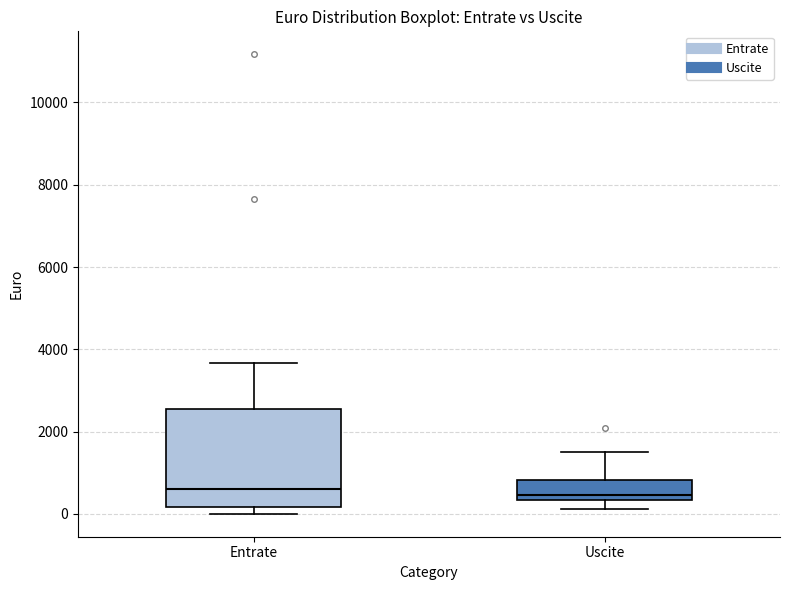

Reading left to right, read every box against the y-axis: the position of its median line, the range the box covers, and the ends of its whiskers. The values are not printed on the chart, so give them approximately, as read against the axis.

Entrate: median 600, box 200 to 2600, whiskers 0 to 3600
Uscite: median 400 (just above the box's lower edge), box 400 to 800, whiskers 200 to 1600